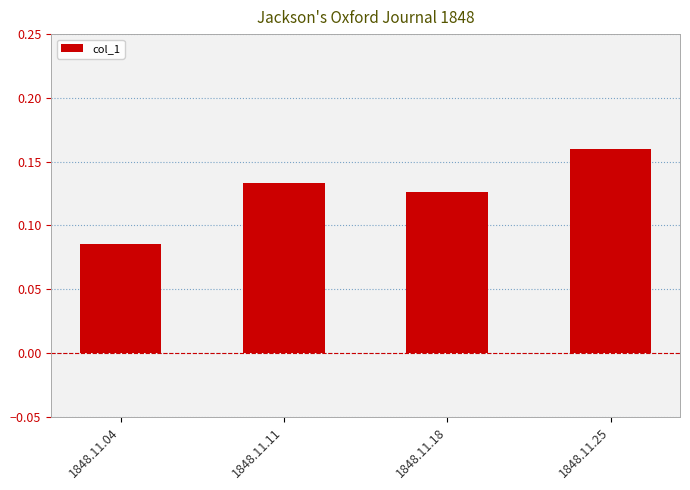

Rank the categories by value from lowest to highest.

1848.11.04, 1848.11.18, 1848.11.11, 1848.11.25